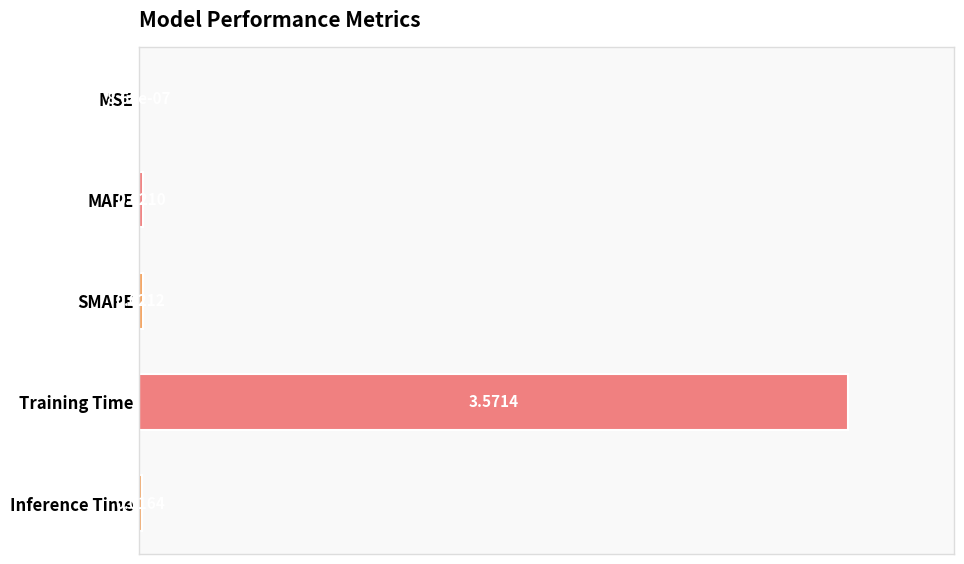

Are the bars horizontal?

Yes